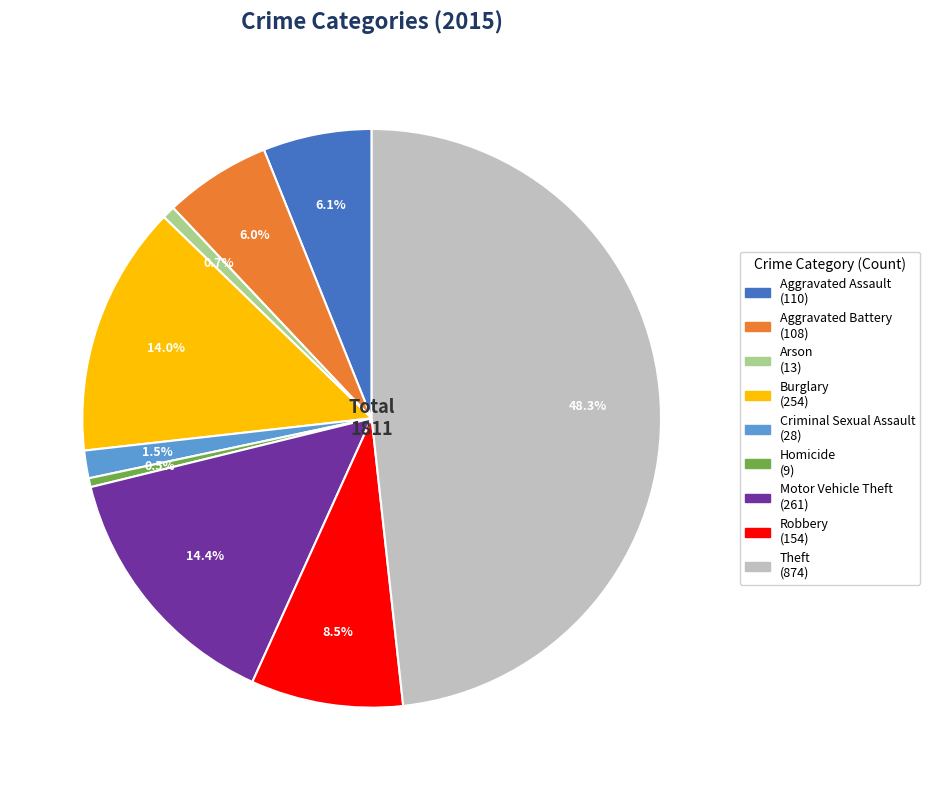

Which has a higher value, Robbery or Burglary?

Burglary